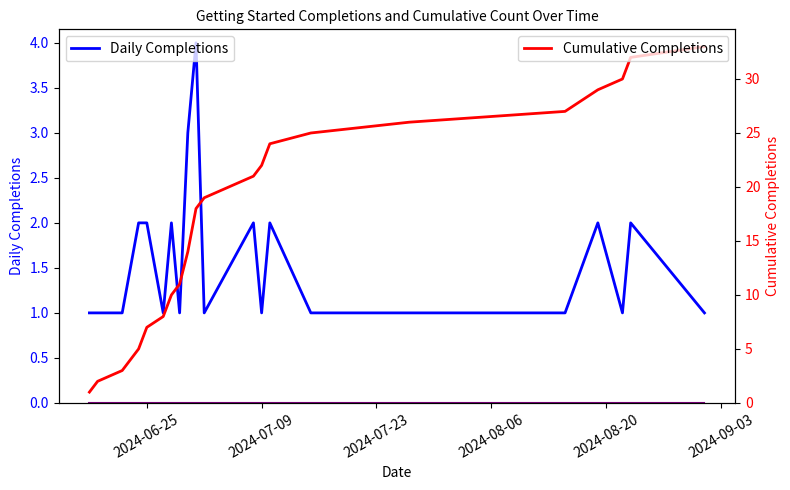

What is the highest value of the Cumulative Completions series?

33